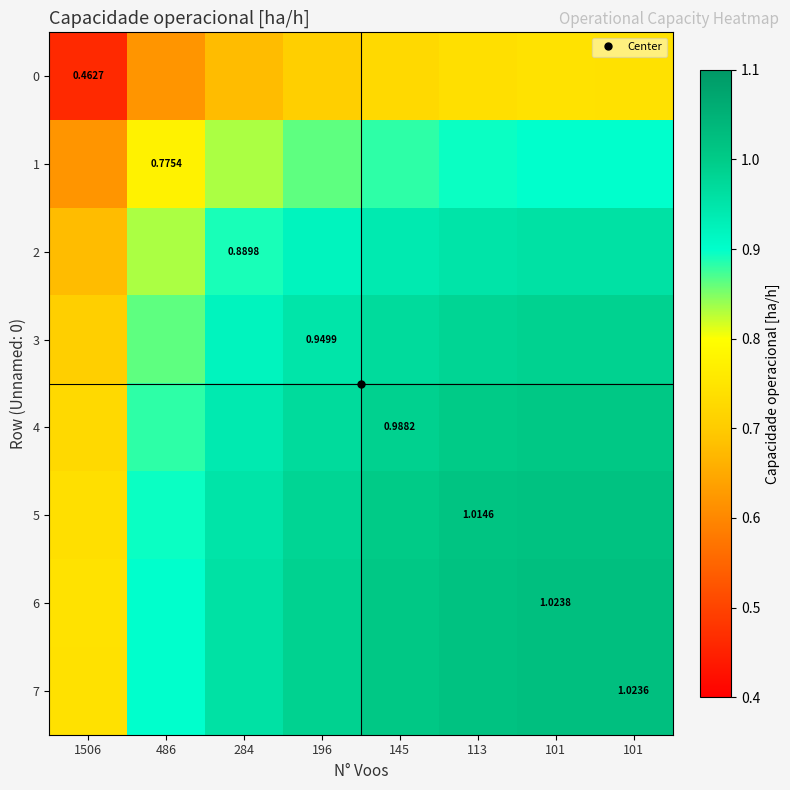

The value of 1 at 145 is 0.2. True or false?

False